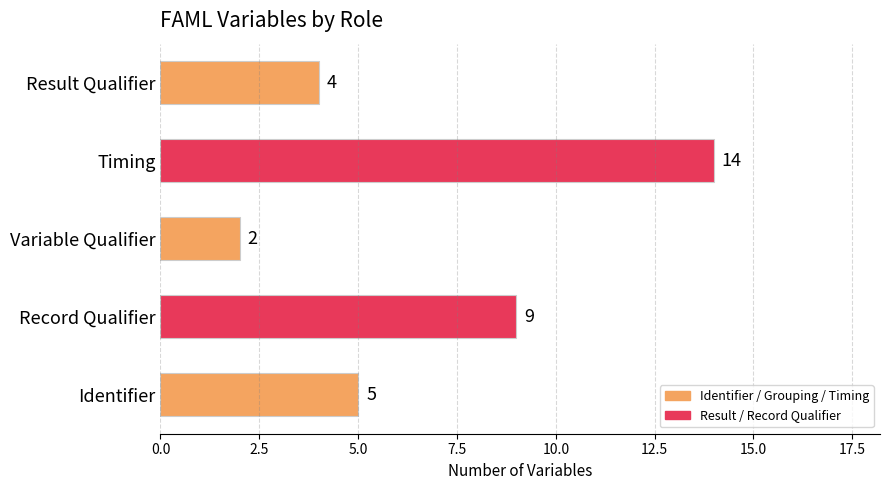

The chart shows a value of 9 at Record Qualifier. True or false?

True